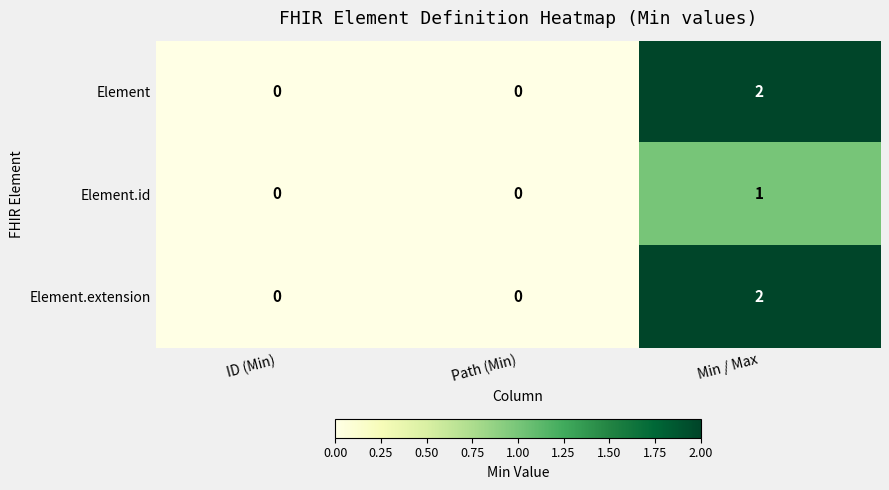

At which category does the chart reach its peak across all series?

Min / Max